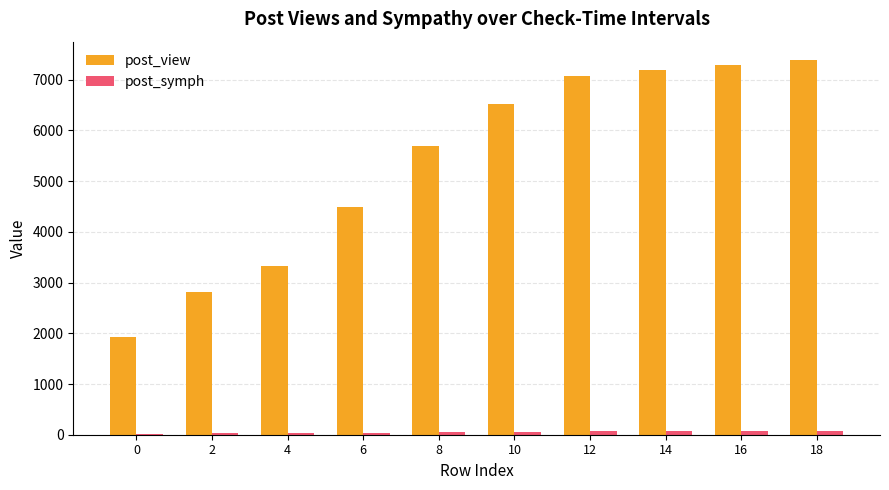

The value of post_view at 6 is 4494. True or false?

True